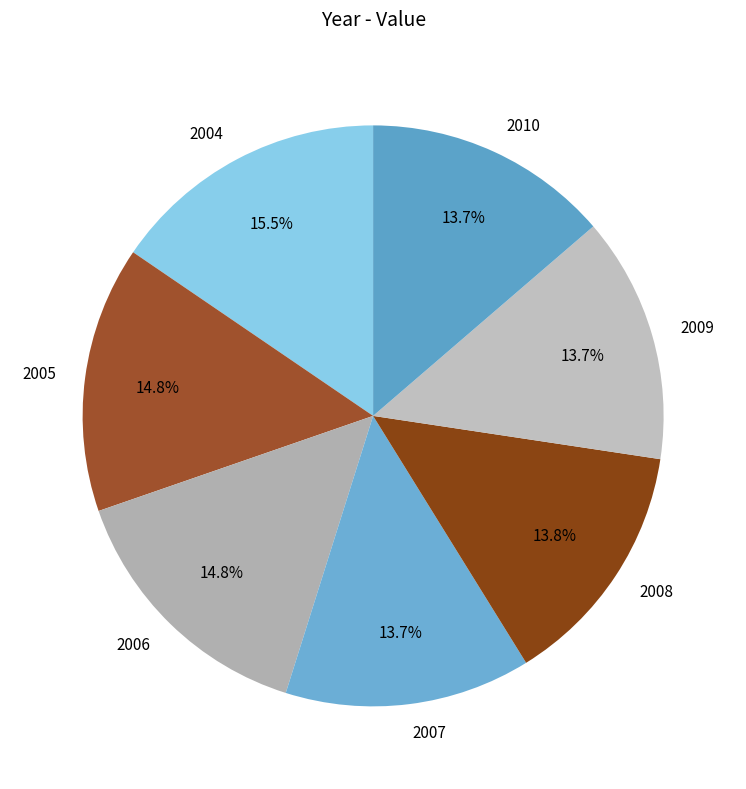

The 2005 slice represents 15% of the pie. True or false?

True